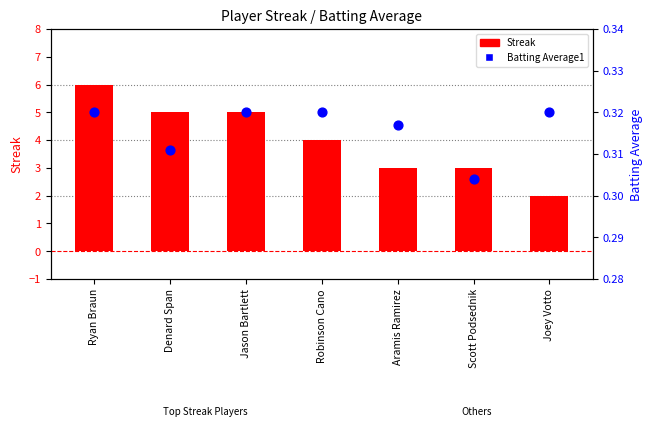

Is the value of Streak at Jason Bartlett greater than the value of Batting Average1 at Jason Bartlett?

Yes